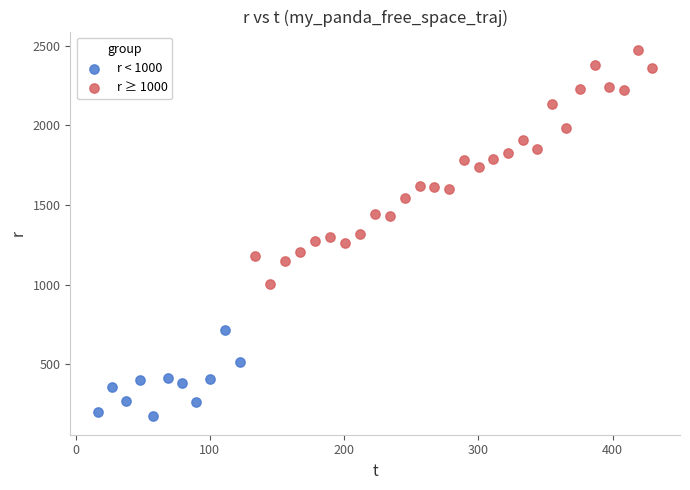

Which series reaches the maximum Y coordinate?

r ≥ 1000